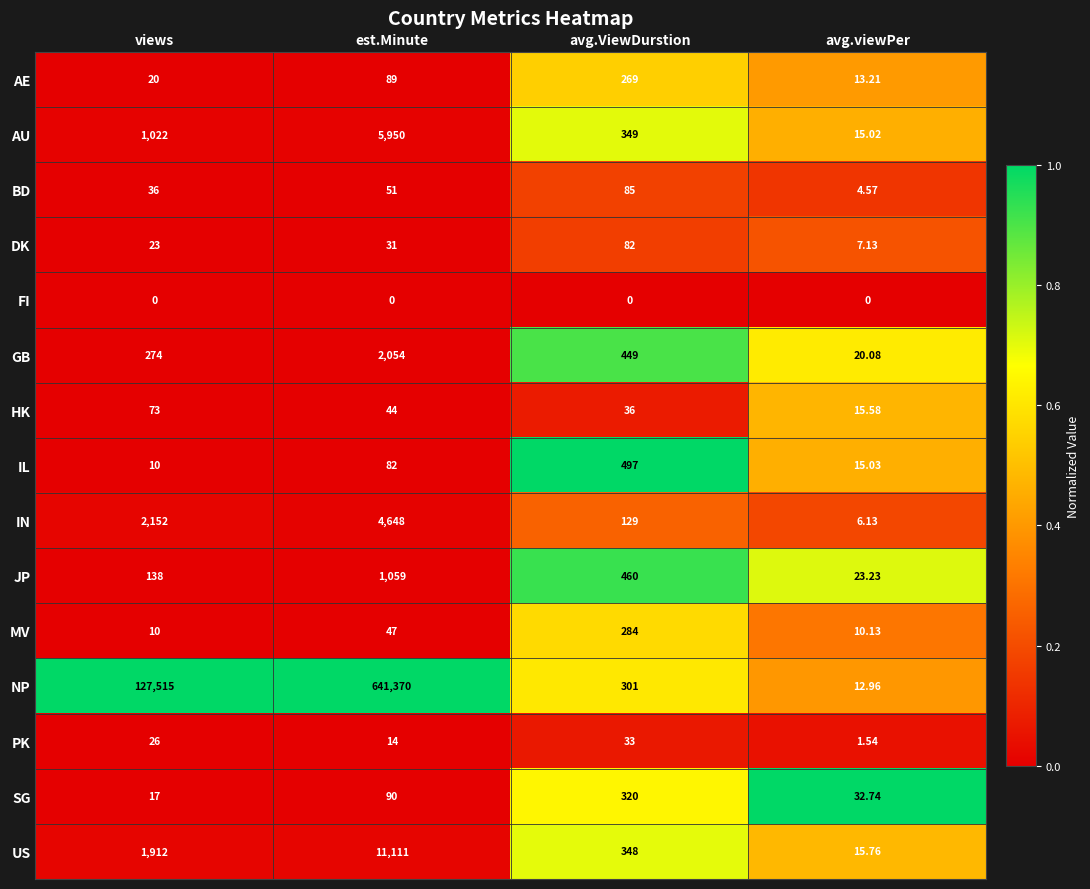

Which category has the lowest value in the JP series?

avg.viewPer